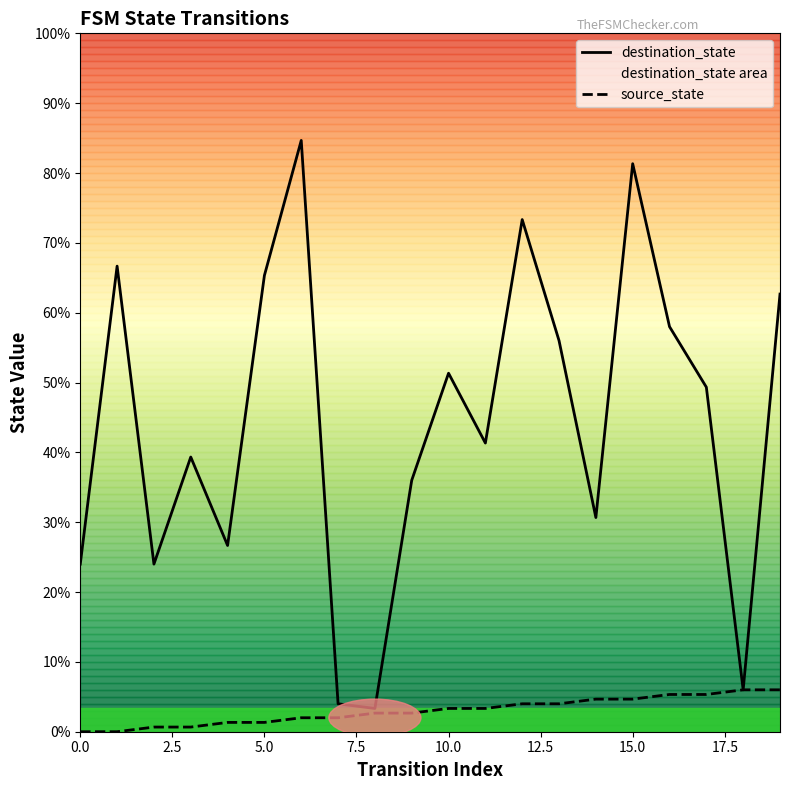

What is the sum of the source_state values at 19 and 12.5?

11